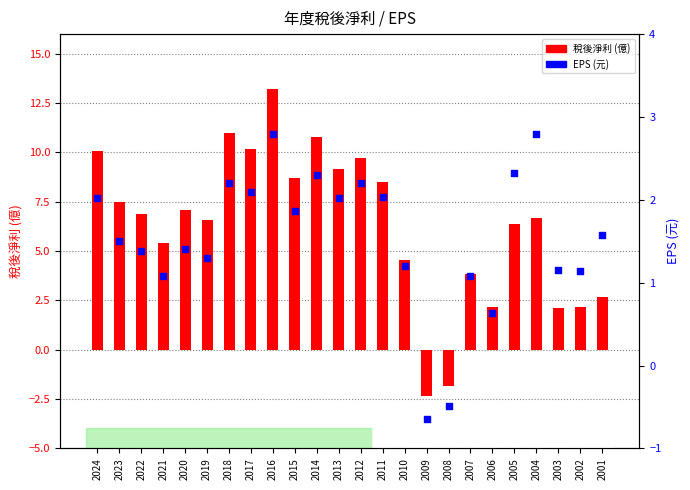

Which series contains the highest Y value?

稅後淨利(億)